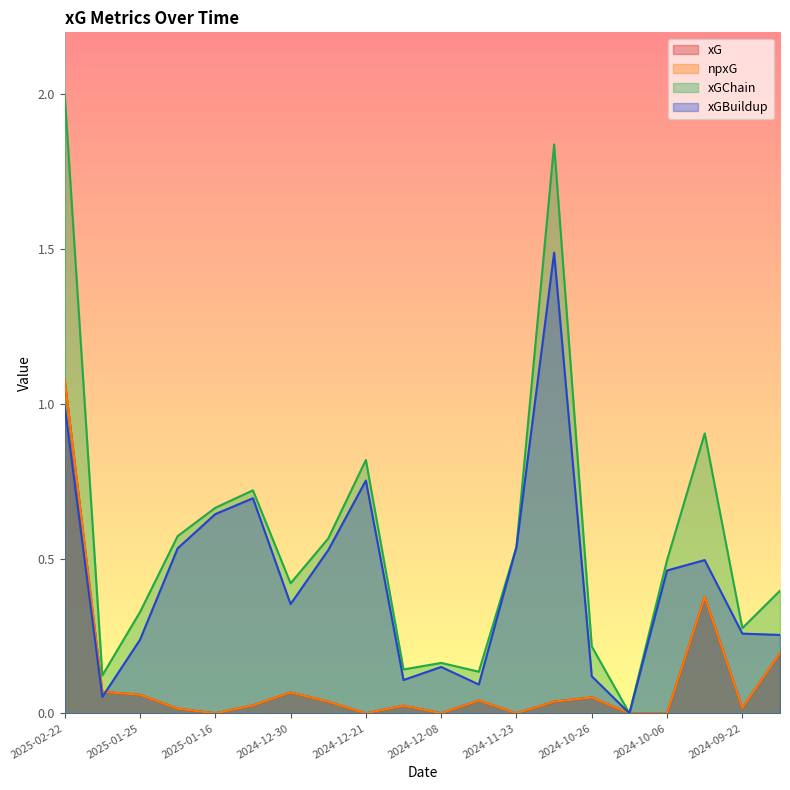

What position from the right is 2024-12-15?

11